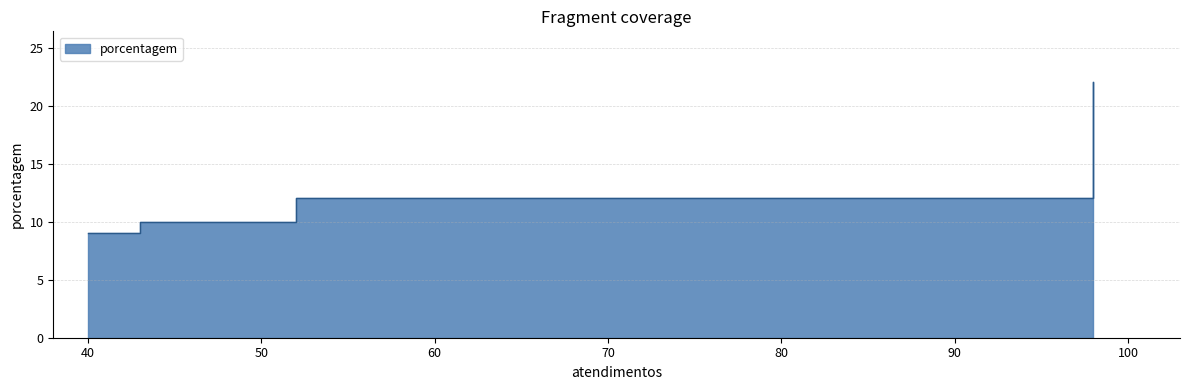

Does the chart display data point markers on the line(s)?

No